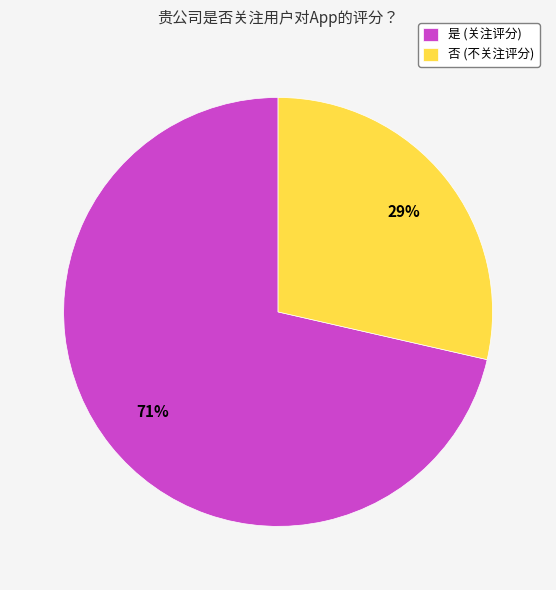

To the nearest percent, what portion does 否 represent?

29%